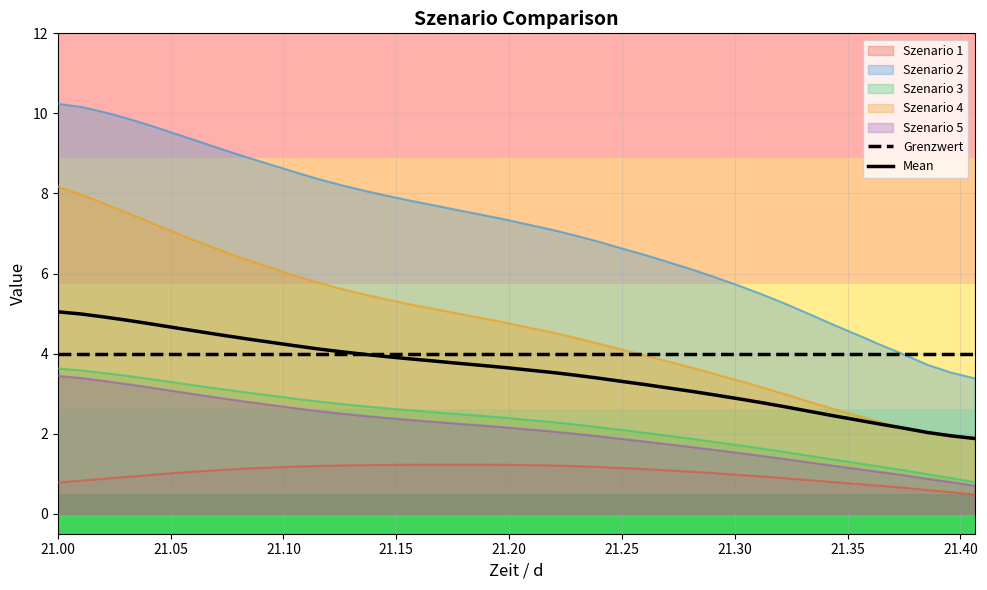

True or false: Grenzwert has more than 1 interior local peaks.

False